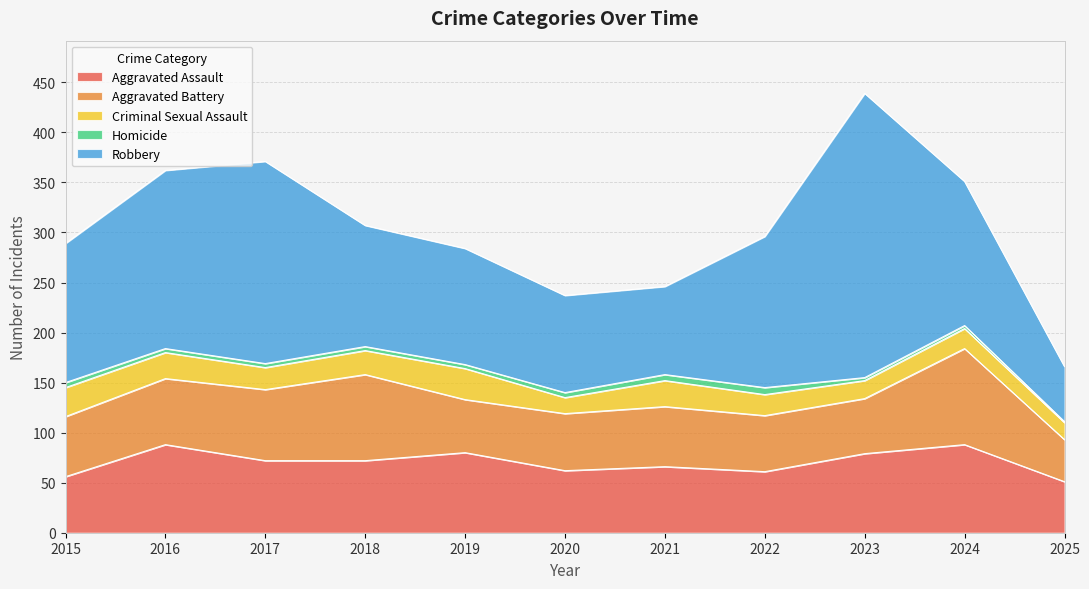

What is the value of the Aggravated Battery point at the 3rd from the left?

71